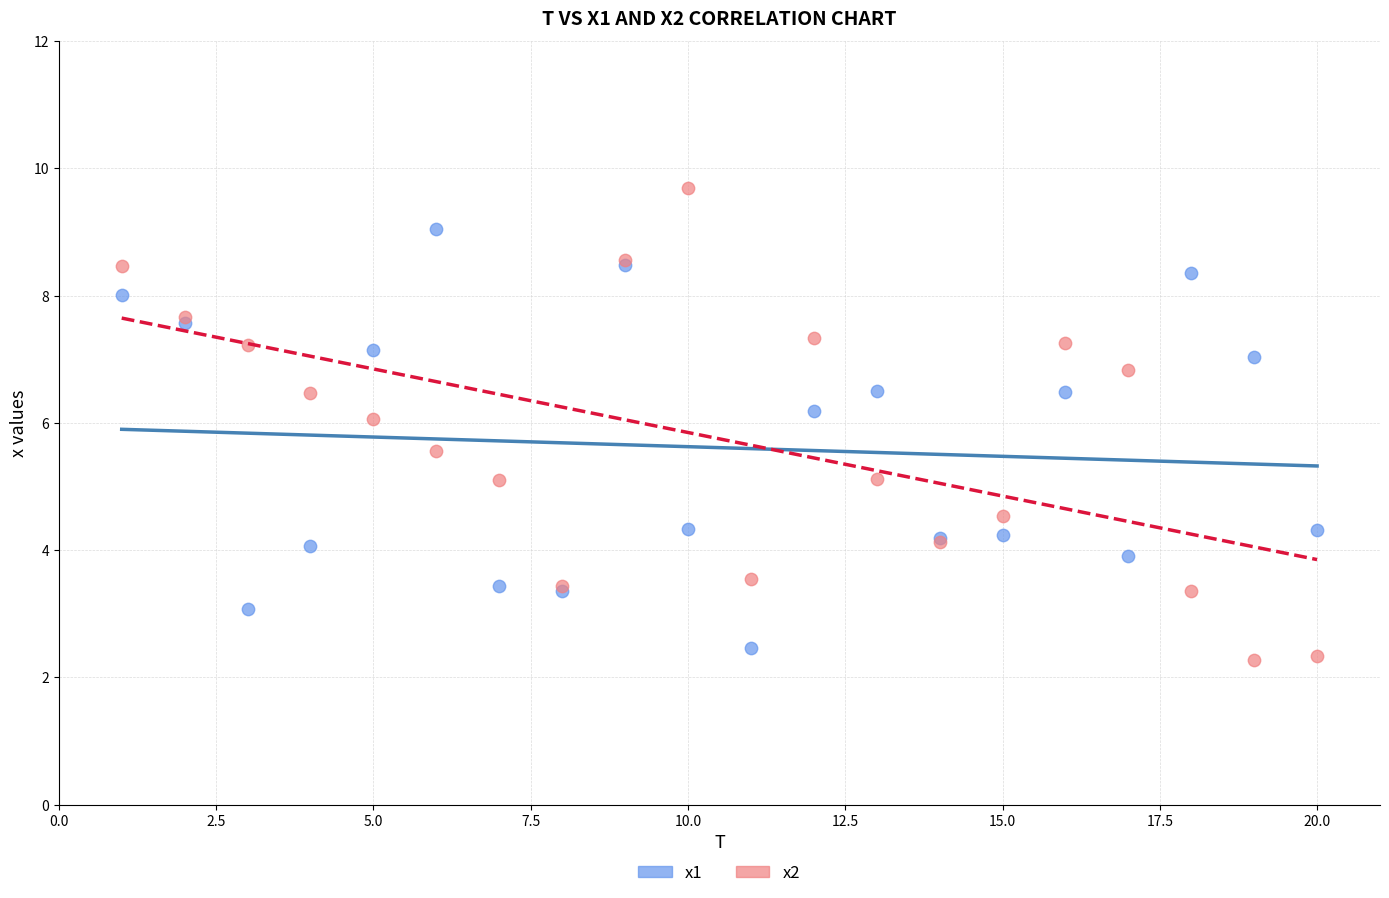

What is the X range (max minus min) for the scatter plot?

19.0